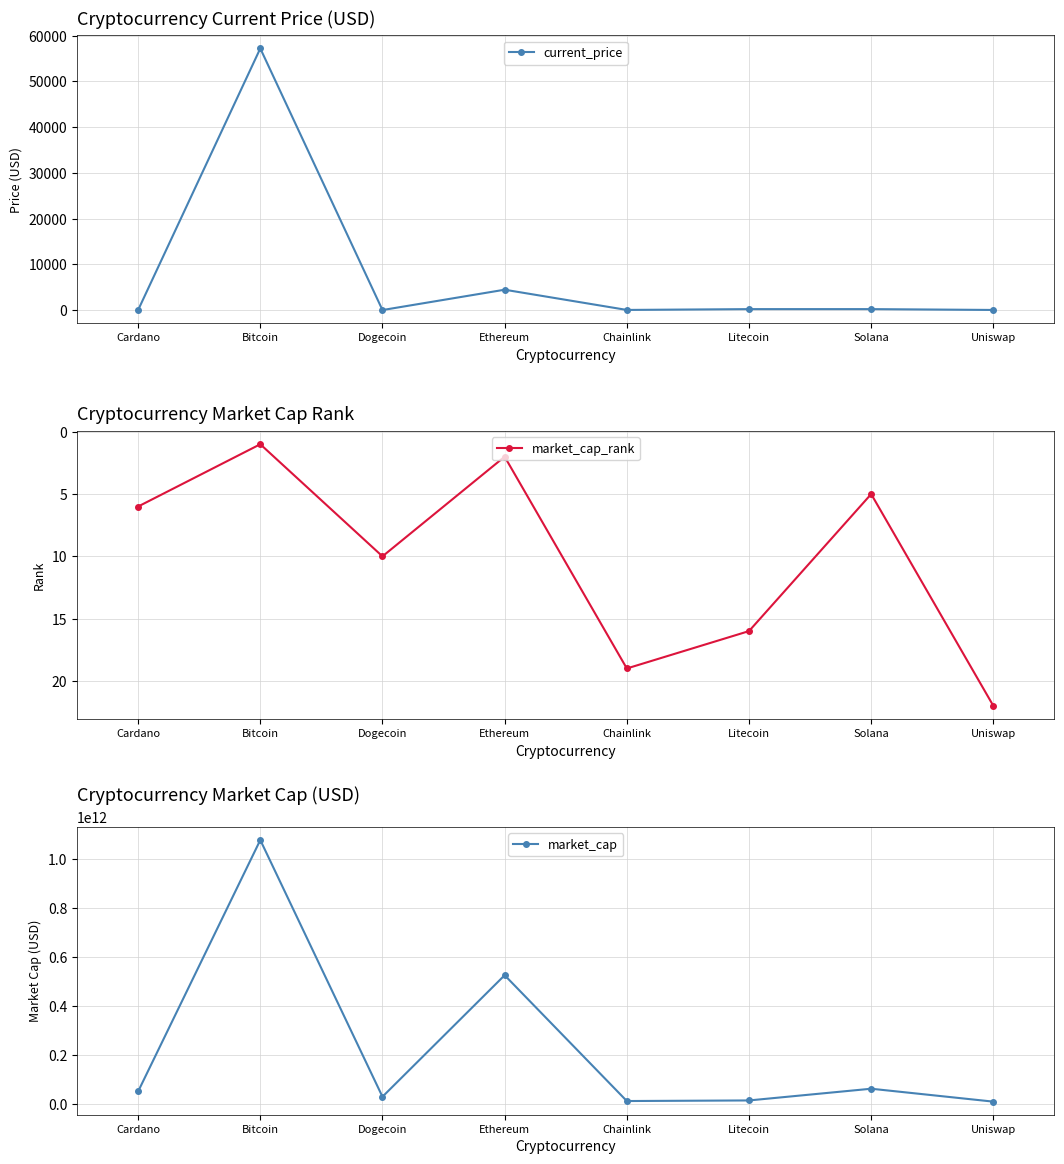

Reading left to right, transcribe all the data shown in this chart.

current_price: Cardano=1.6	Bitcoin=57229.0	Dogecoin=0.2	Ethereum=4449.0	Chainlink=25.0	Litecoin=203.8	Solana=204.1	Uniswap=20.2
market_cap_rank: Cardano=6.0	Bitcoin=1.0	Dogecoin=10.0	Ethereum=2.0	Chainlink=19.0	Litecoin=16.0	Solana=5.0	Uniswap=22.0
market_cap: Cardano=50711962608.0	Bitcoin=1078144906242.0	Dogecoin=29221397787.0	Ethereum=525668888256.0	Chainlink=11609953491.0	Litecoin=14017575481.0	Solana=61900431797.0	Uniswap=9120561529.0